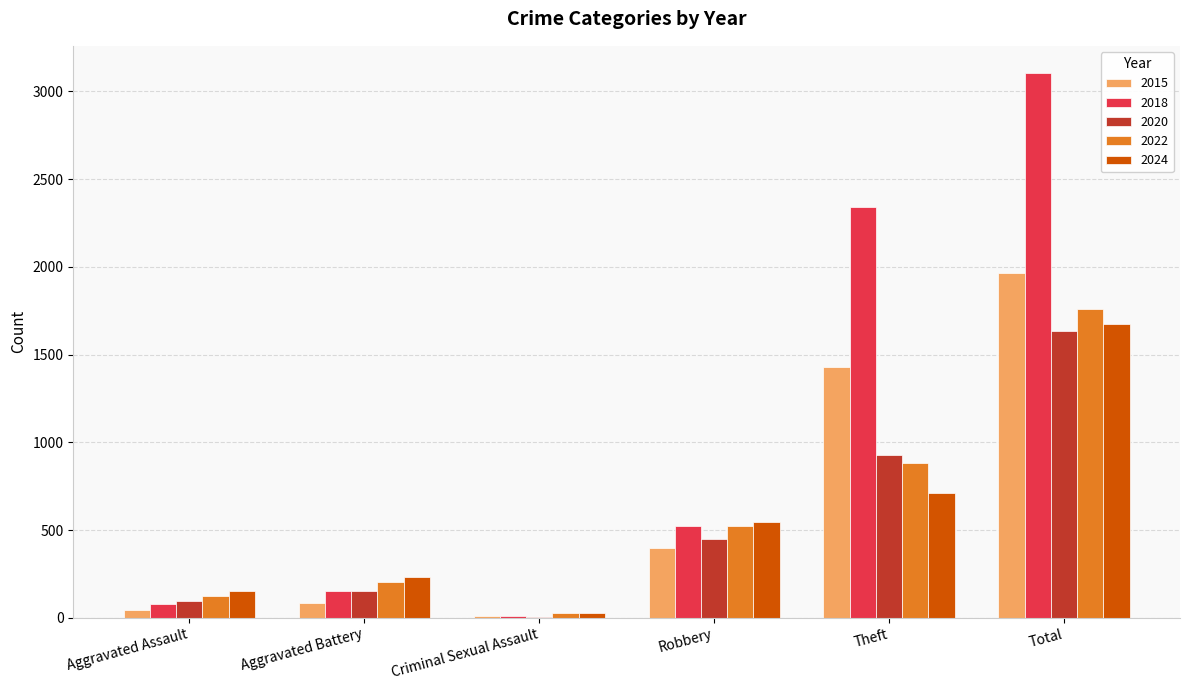

Which category has the highest value in the 2022 series?

Total